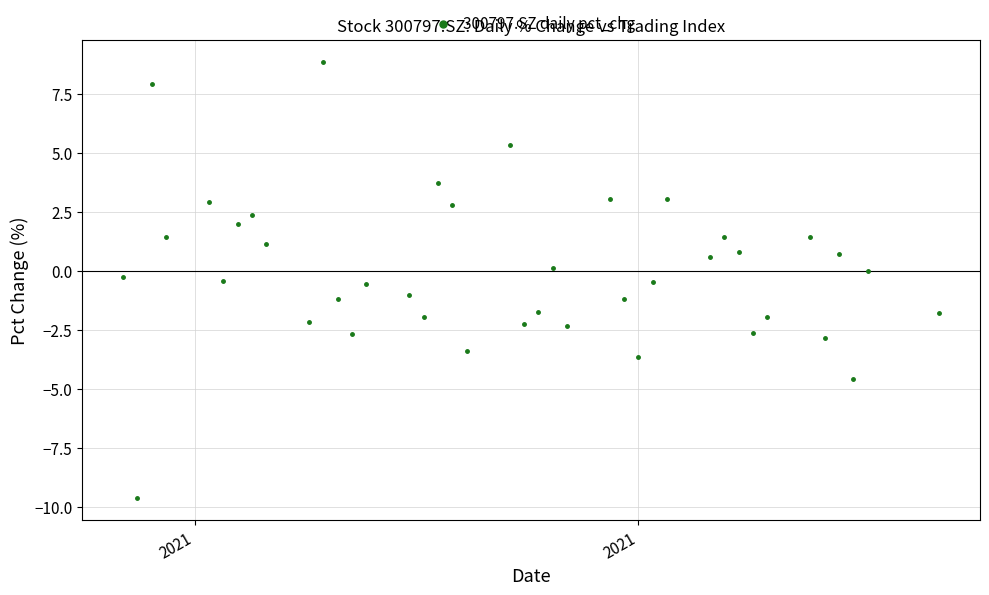

What is the range of Y values (max minus min)?

18.5